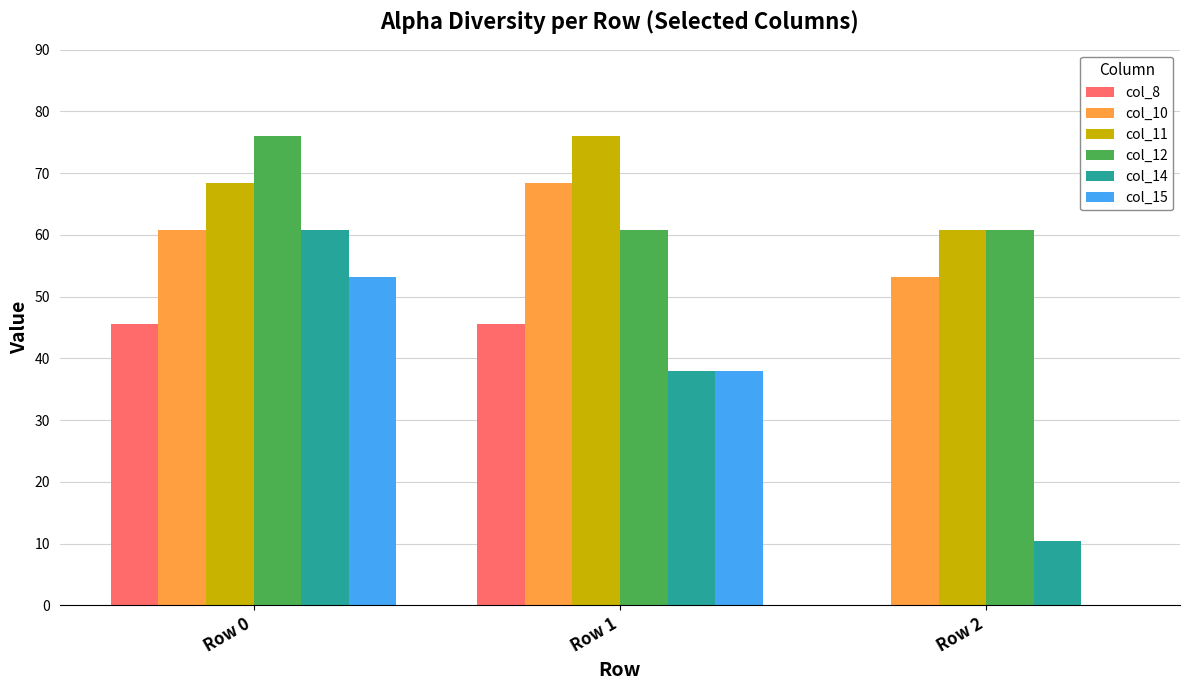

What is the average value of the col_10 series?

60.8